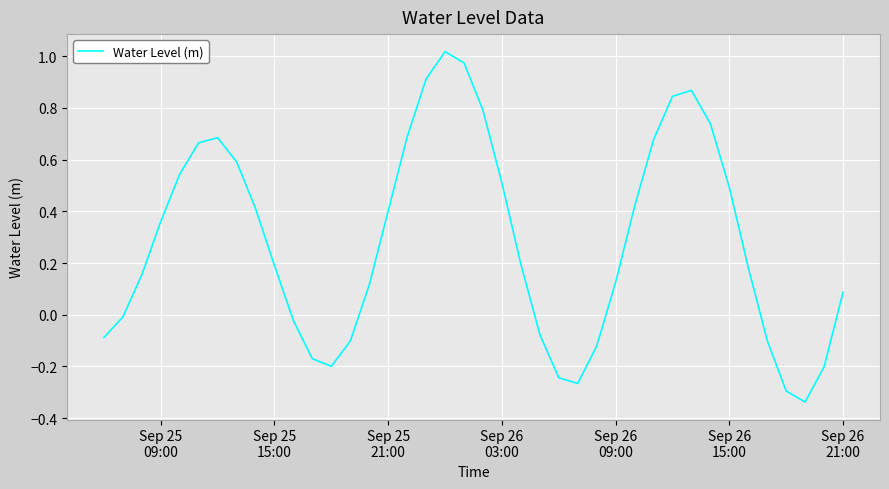

What is the difference between the maximum and minimum values?

1.4